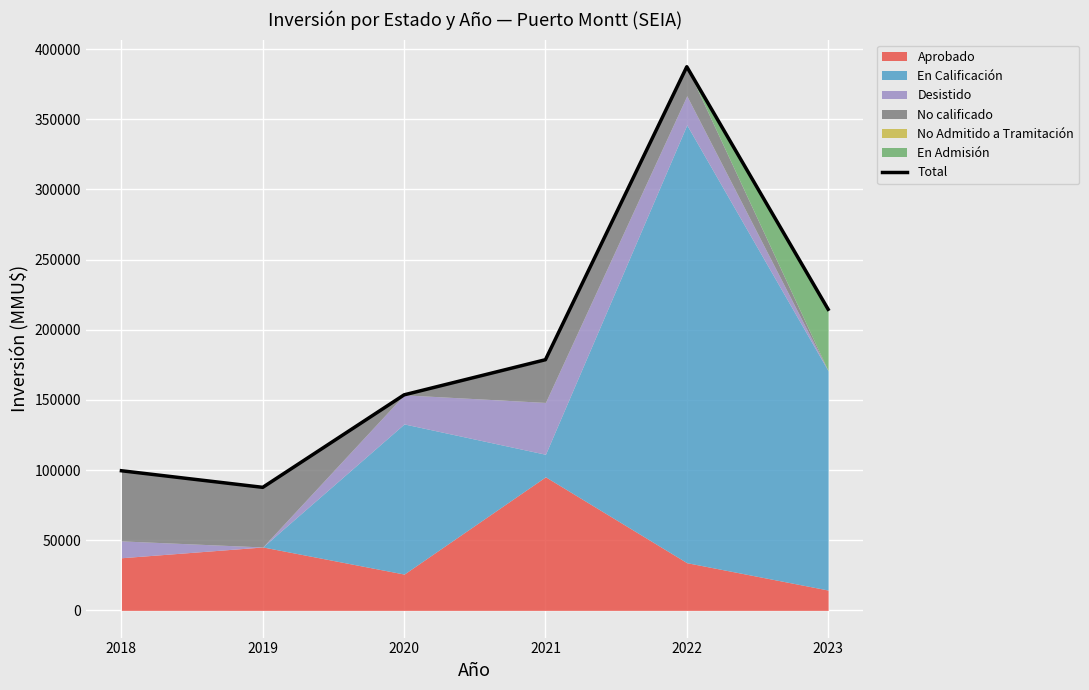

At which category does the chart reach its minimum across all series?

2019